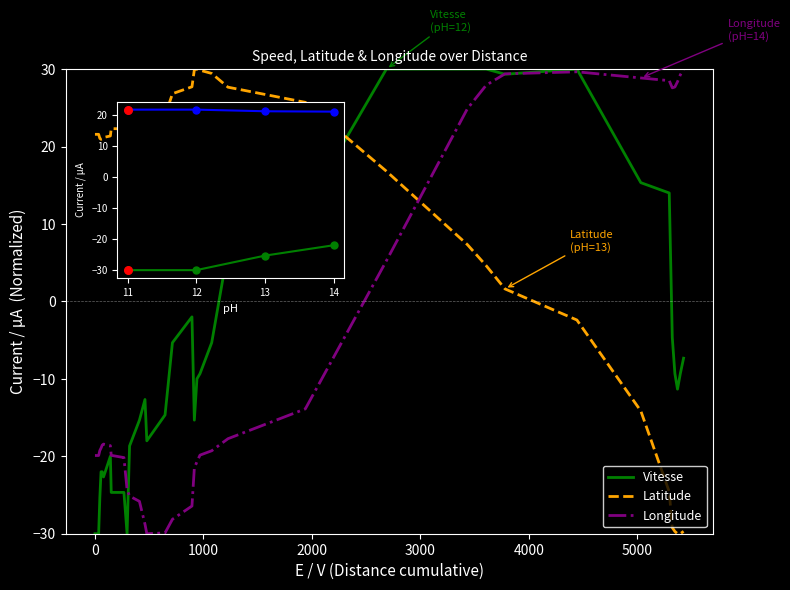

At how many categories does at least one series exceed -9?

35